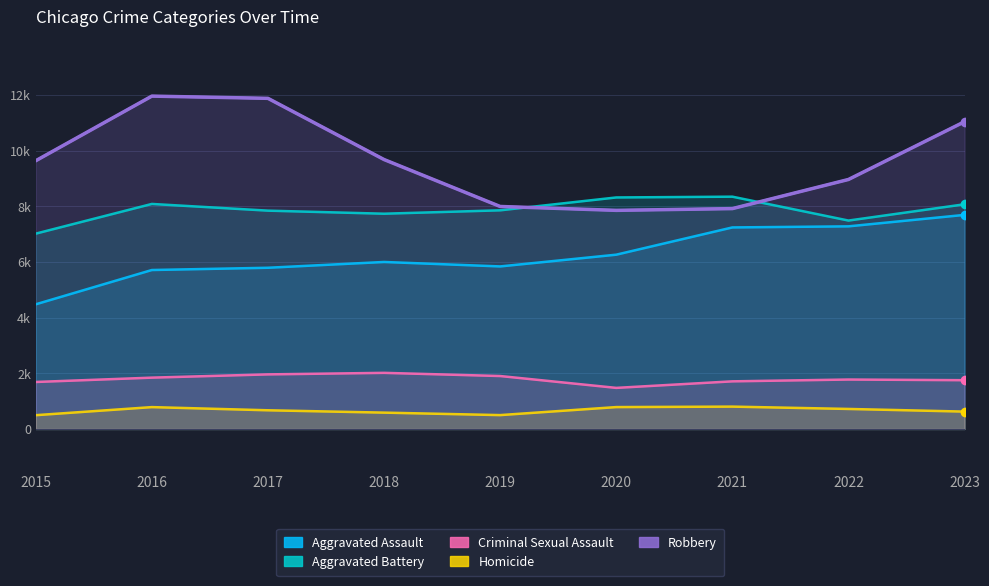

True or false: Aggravated Assault has more than 1 points higher than both neighbors.

False